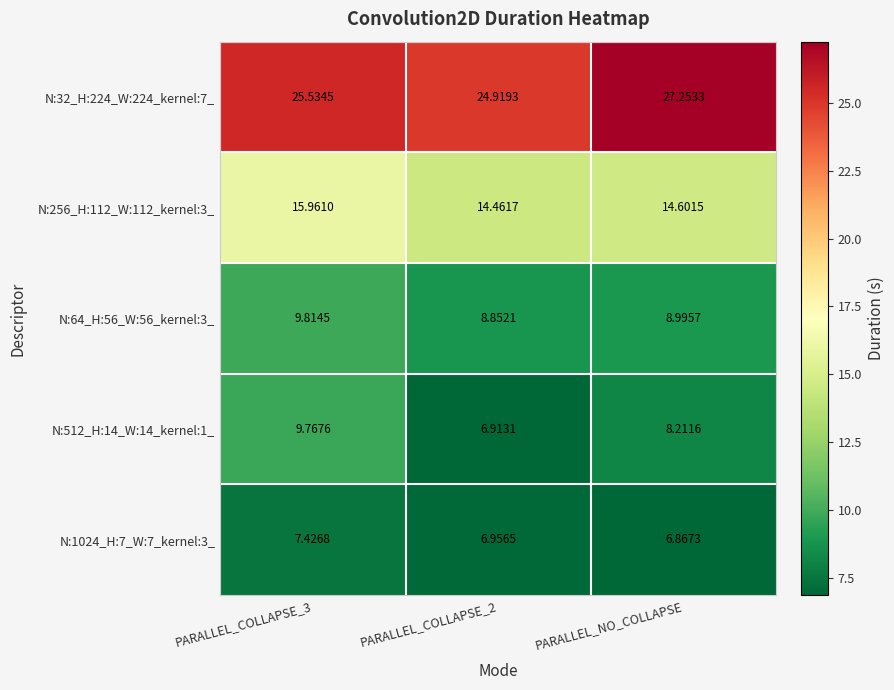

Which label corresponds to the largest value in the chart?

PARALLEL_NO_COLLAPSE